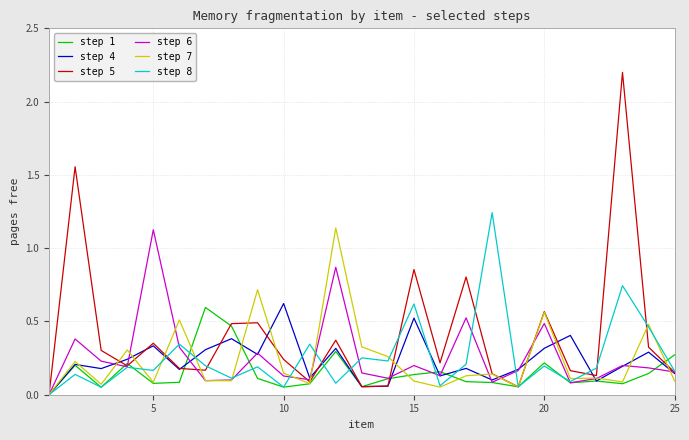

Which series has the largest range (max minus min)?

step 5